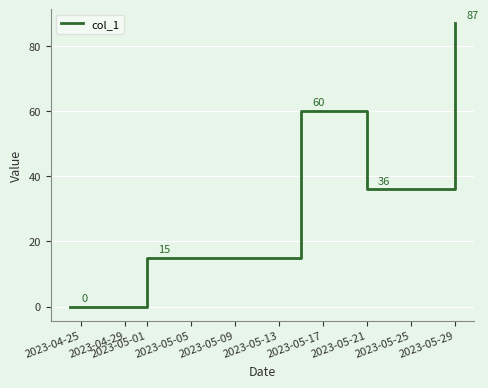

What is the maximum value shown in the chart?

87